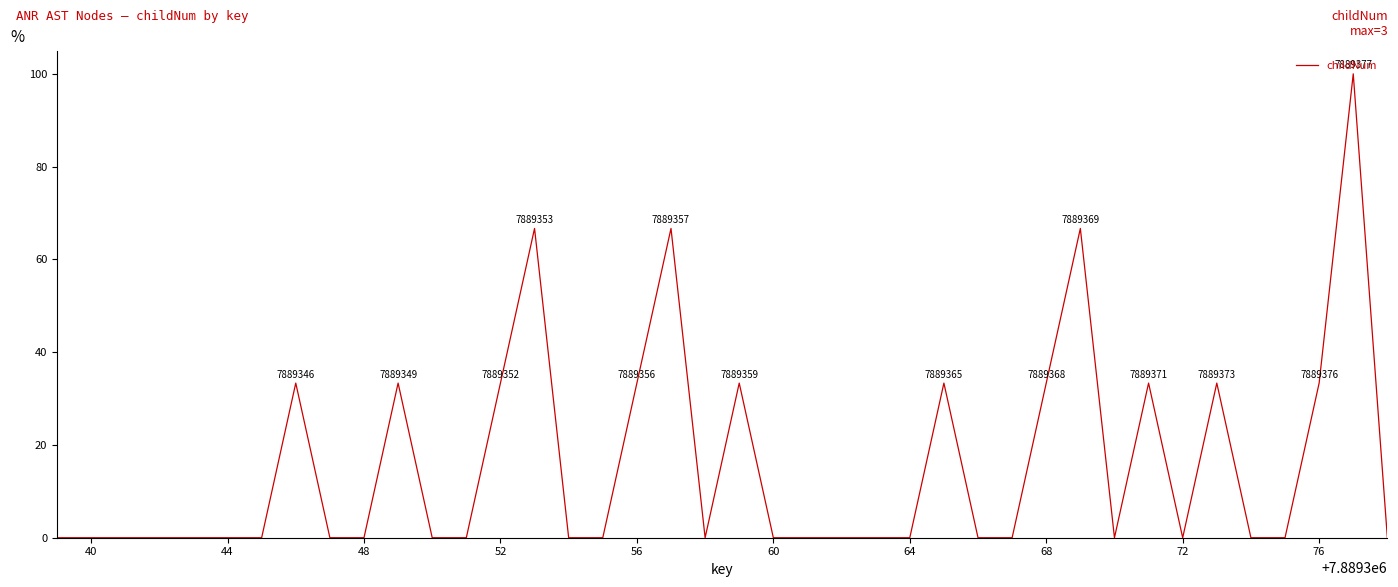

What is the greatest value displayed?

100.0